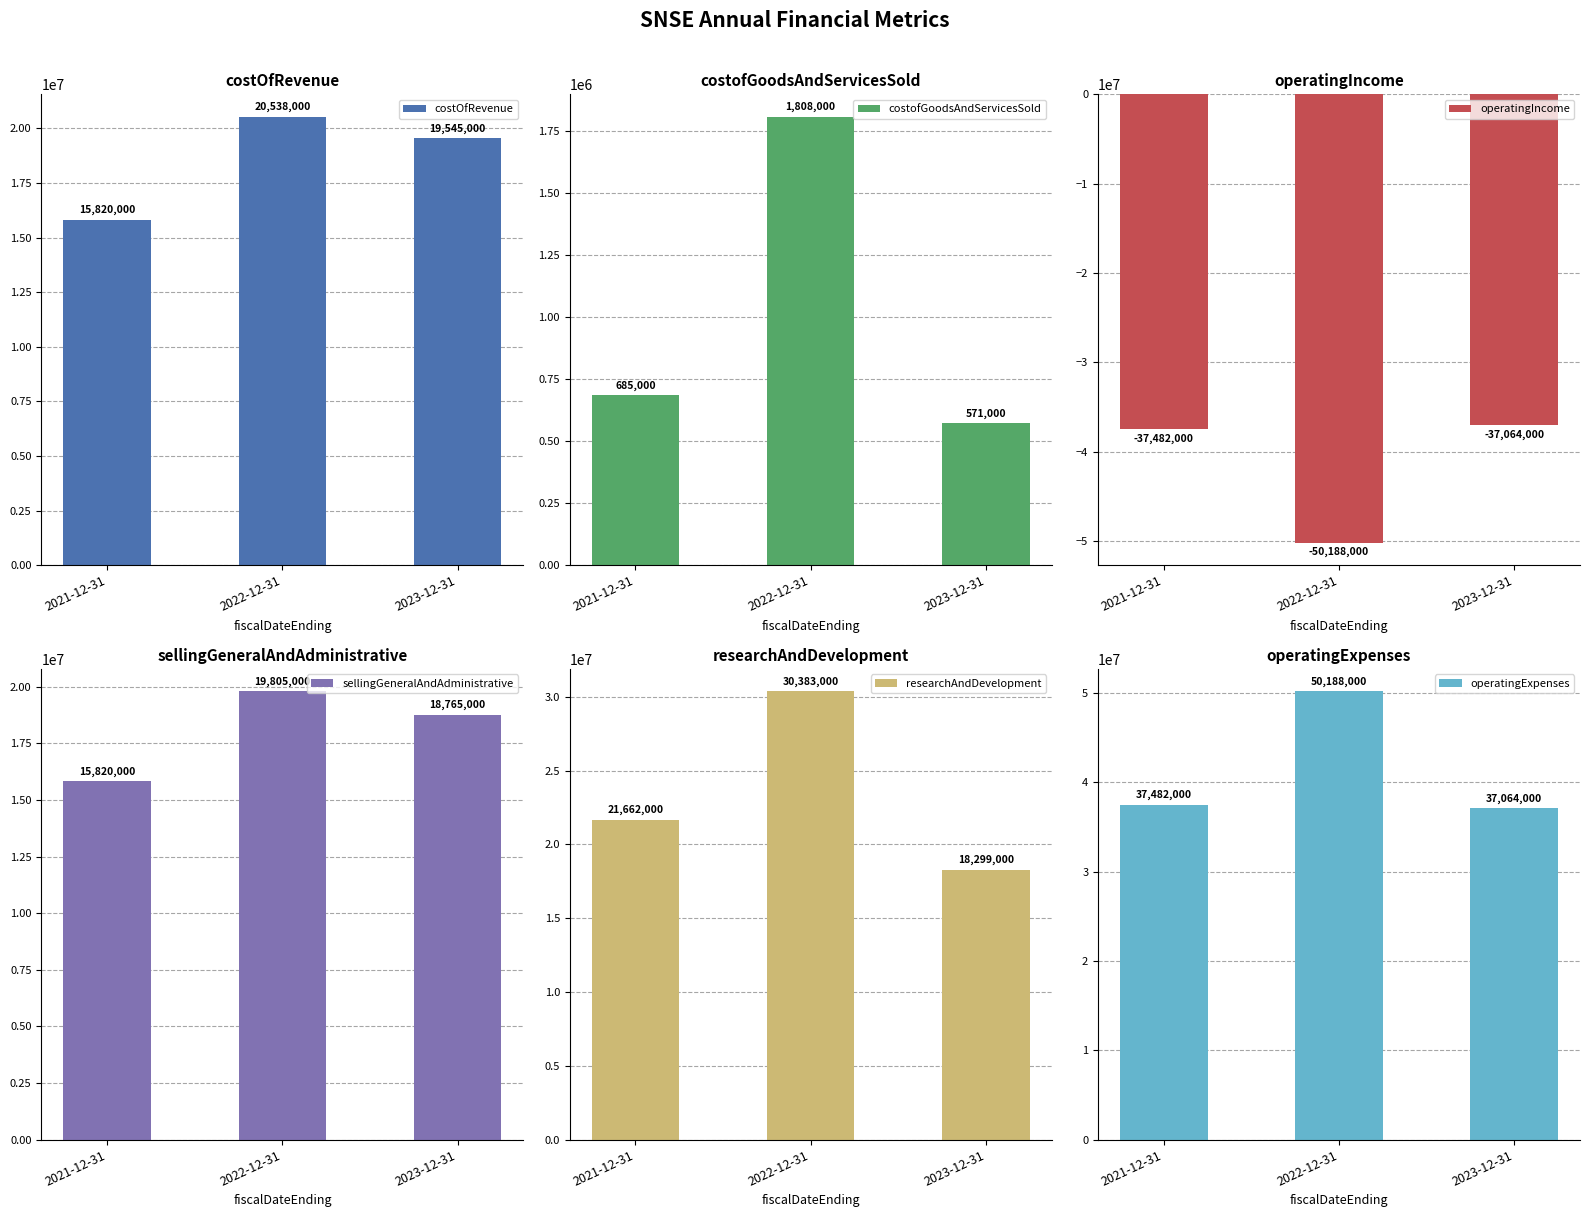

How many data points in sellingGeneralAndAdministrative are above 18765000?

1